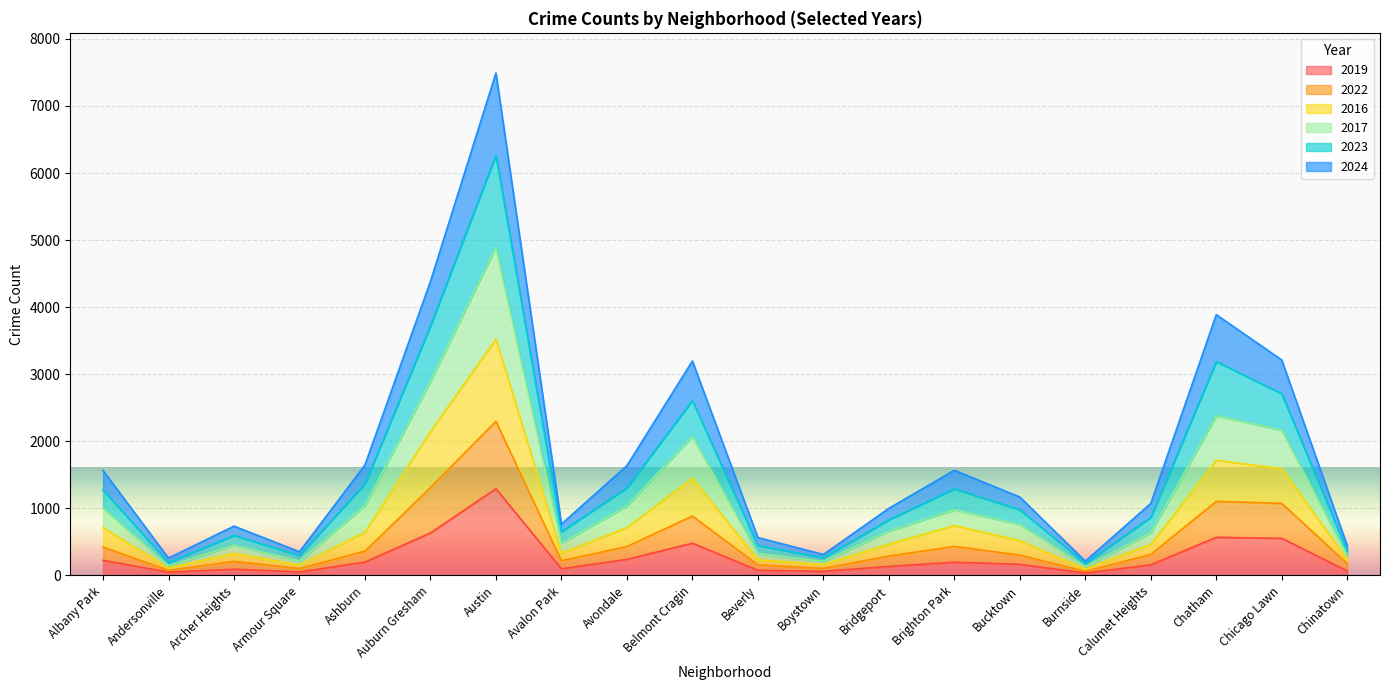

True or false: 2024 and 2017 intersect in this chart.

False